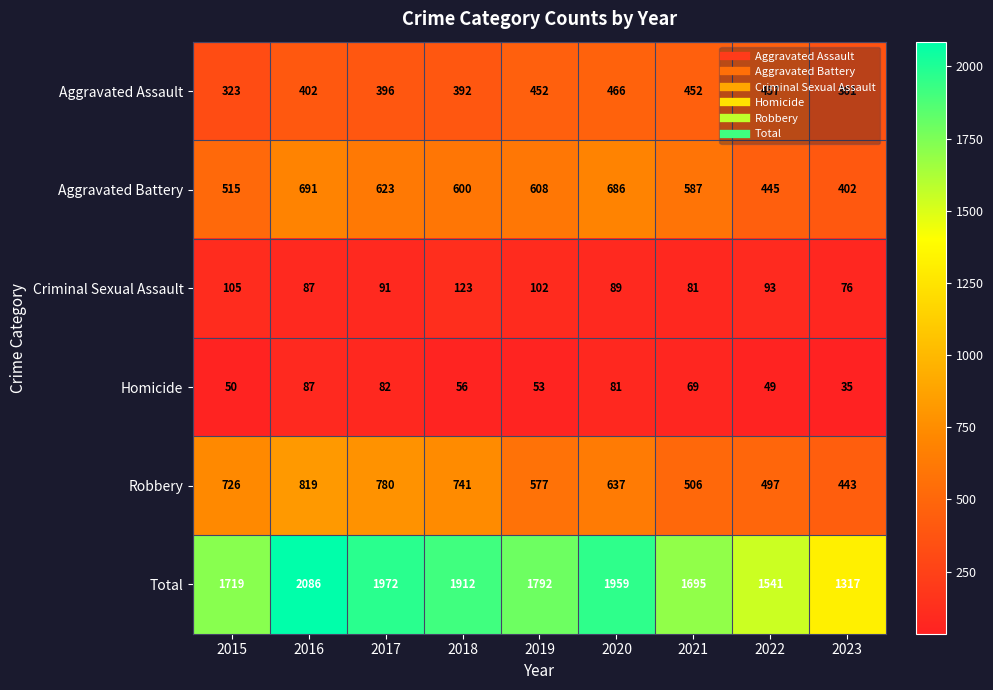

What is the minimum value shown in the chart?

35